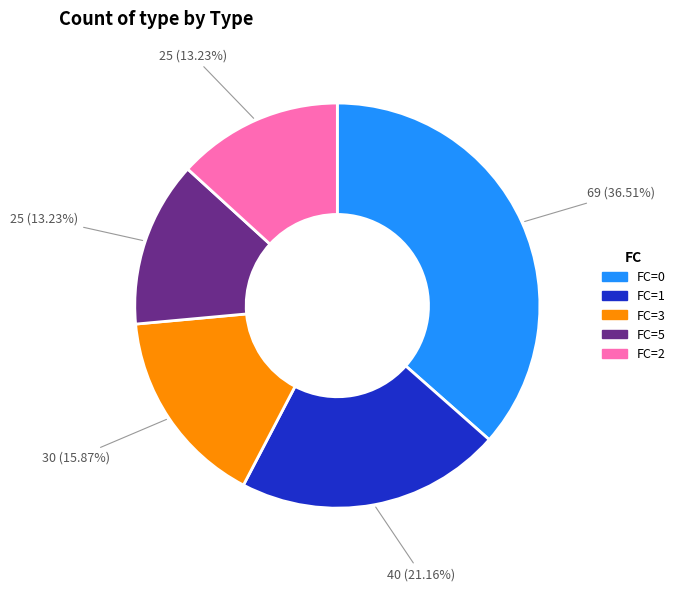

To the nearest percent, what is the average slice percentage?

20%